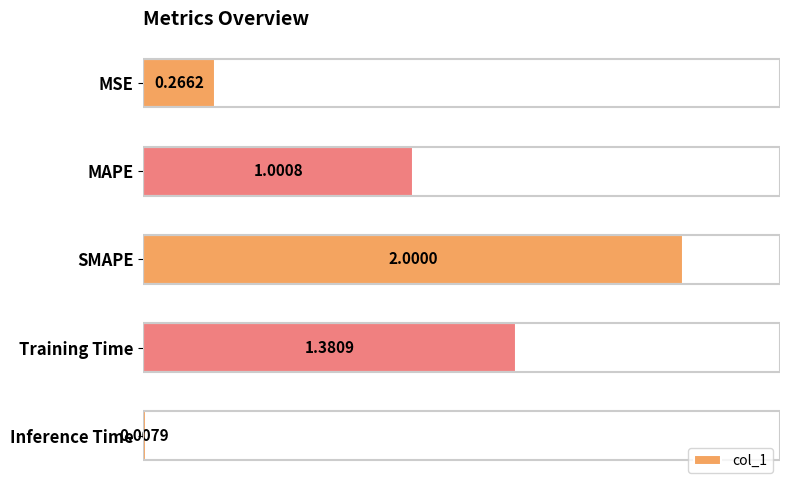

How many bars are there in total?

5